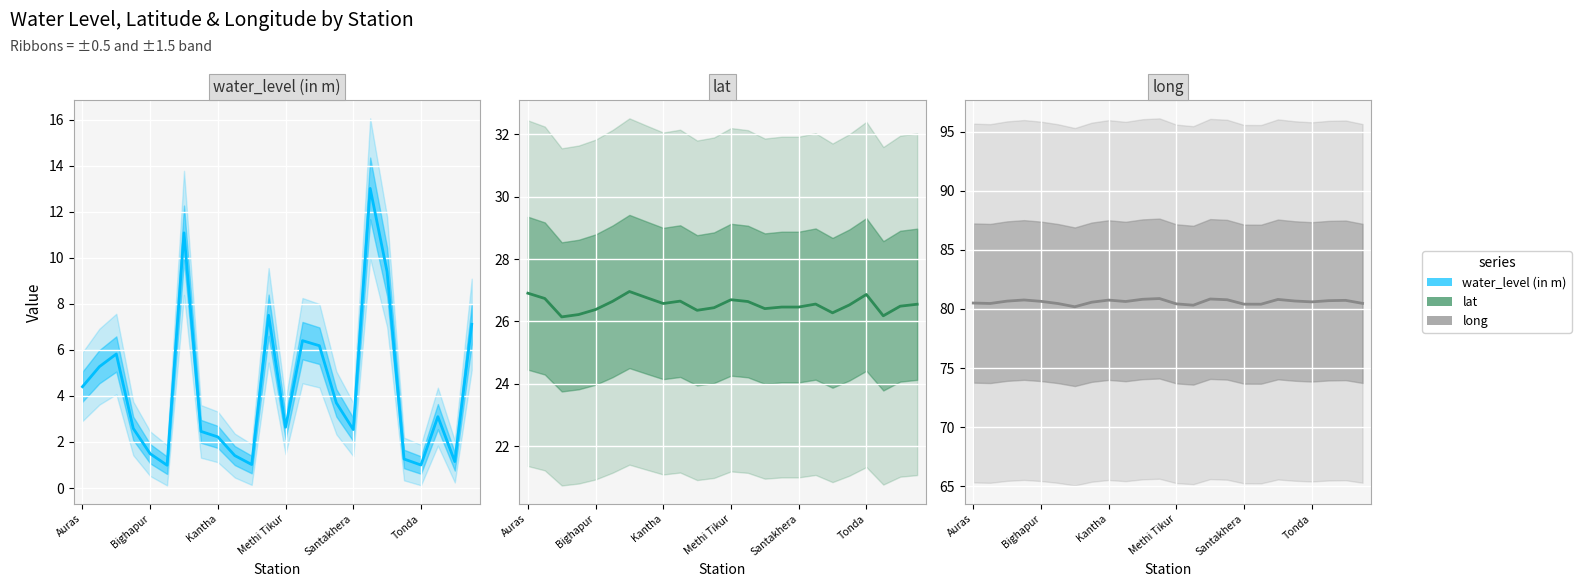

Count the number of data series in this chart.

3